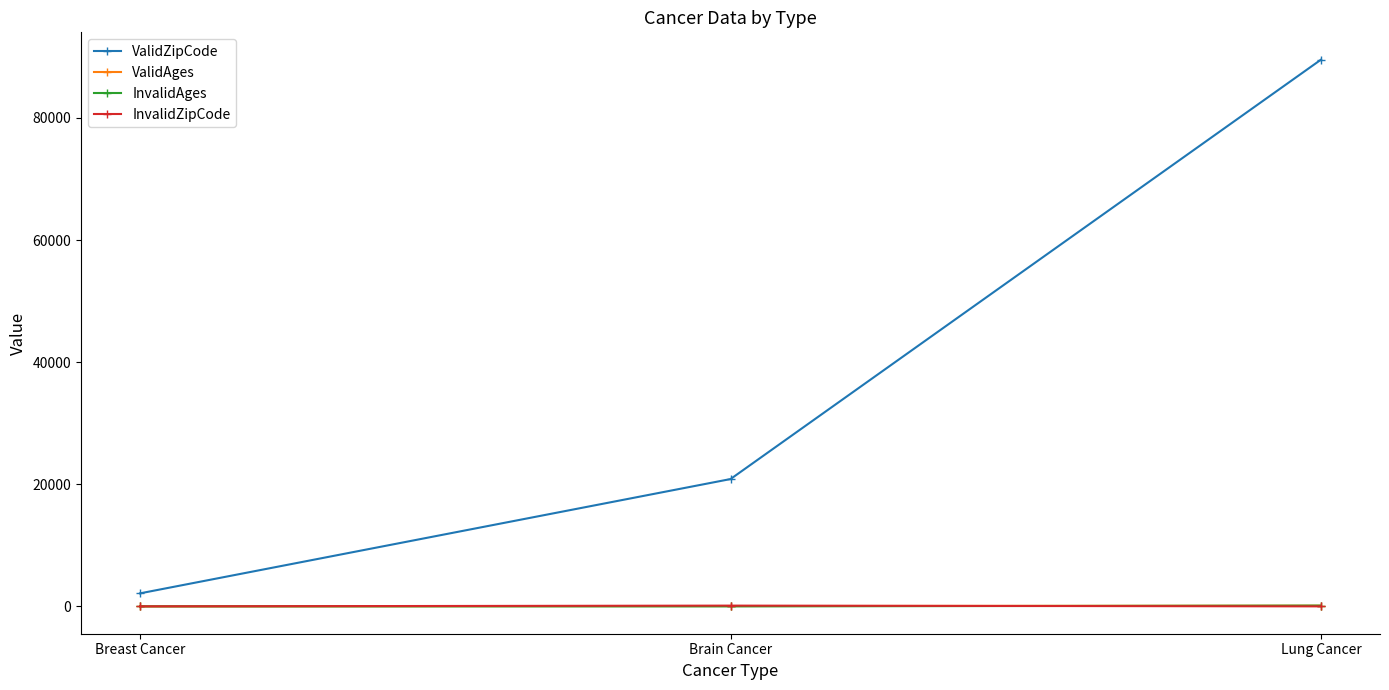

Rank the categories by ValidZipCode value from highest to lowest.

Lung Cancer, Brain Cancer, Breast Cancer